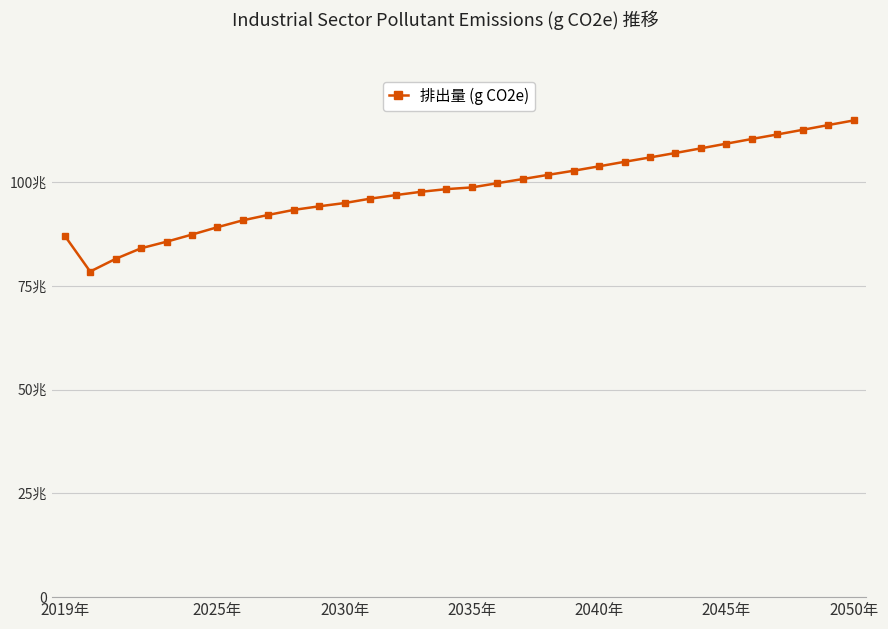

Does the chart have visible grid lines?

Yes